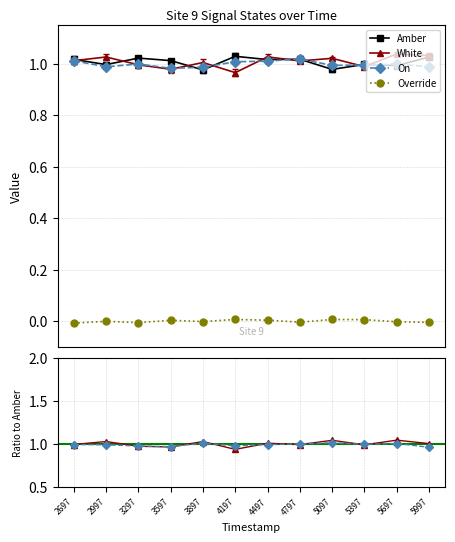

True or false: Amber and Override intersect in this chart.

False